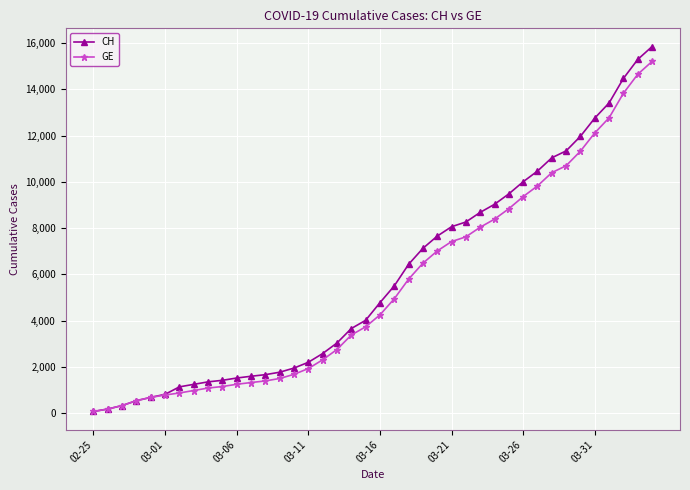

What is the maximum value for GE?

15208